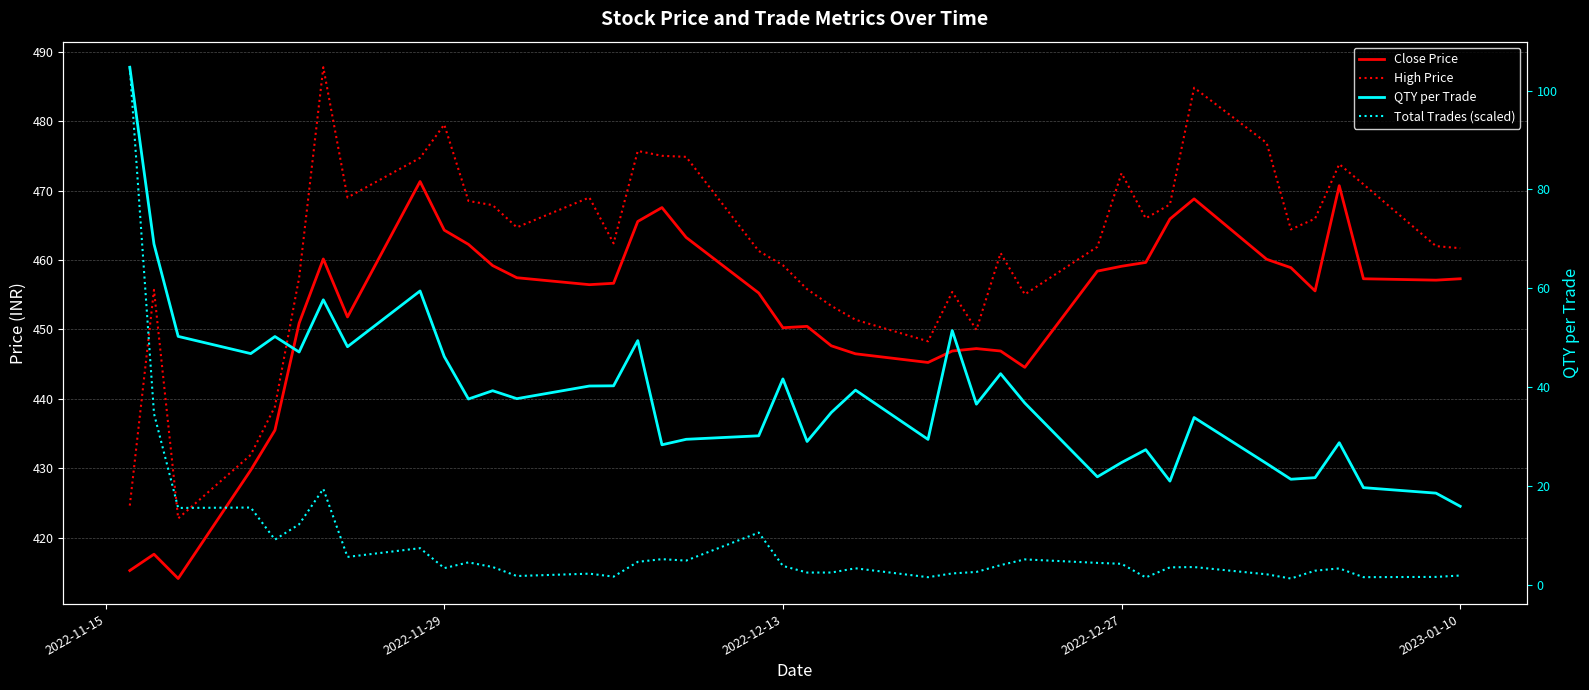

How many lines are shown in the chart?

4